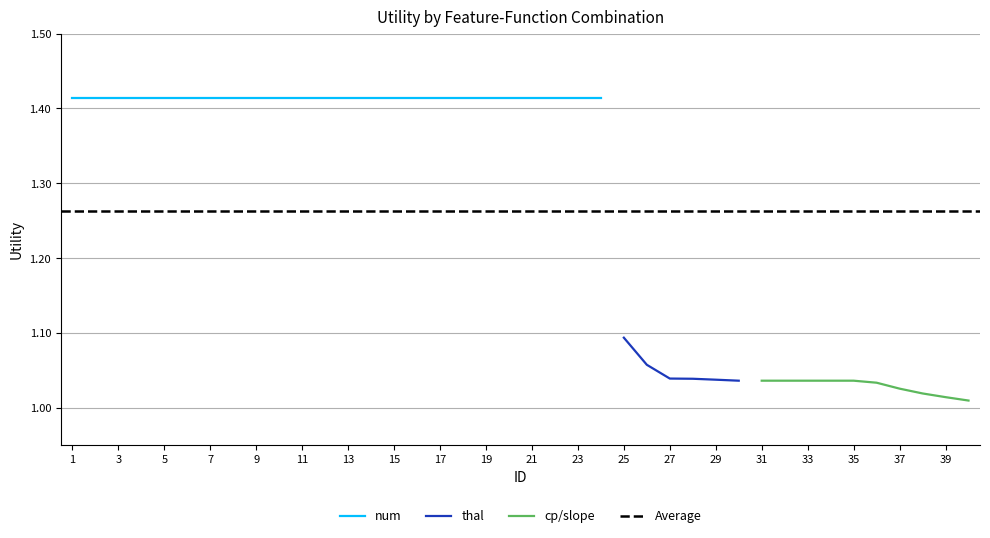

What is the value of the 34th point from the left?

1.0